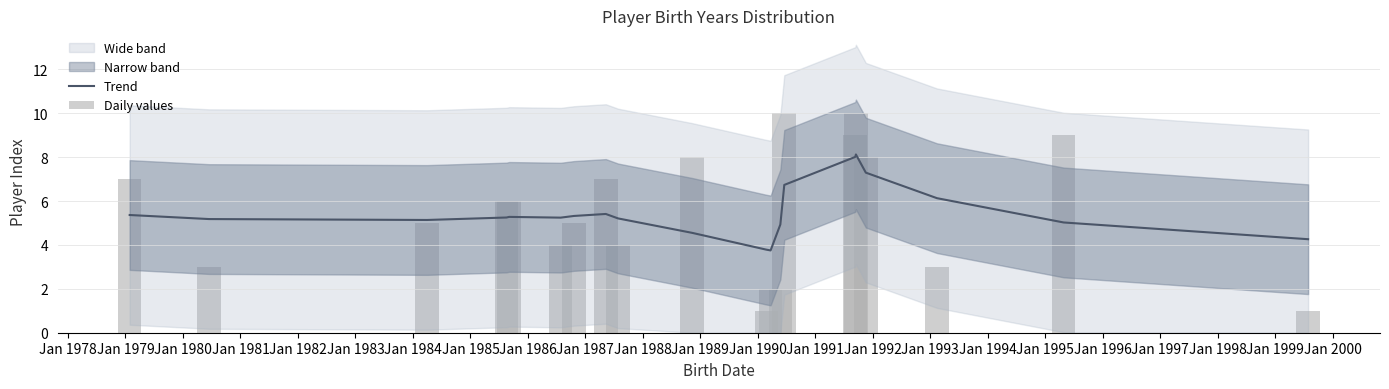

What is the average value of the Daily values series?

5.5